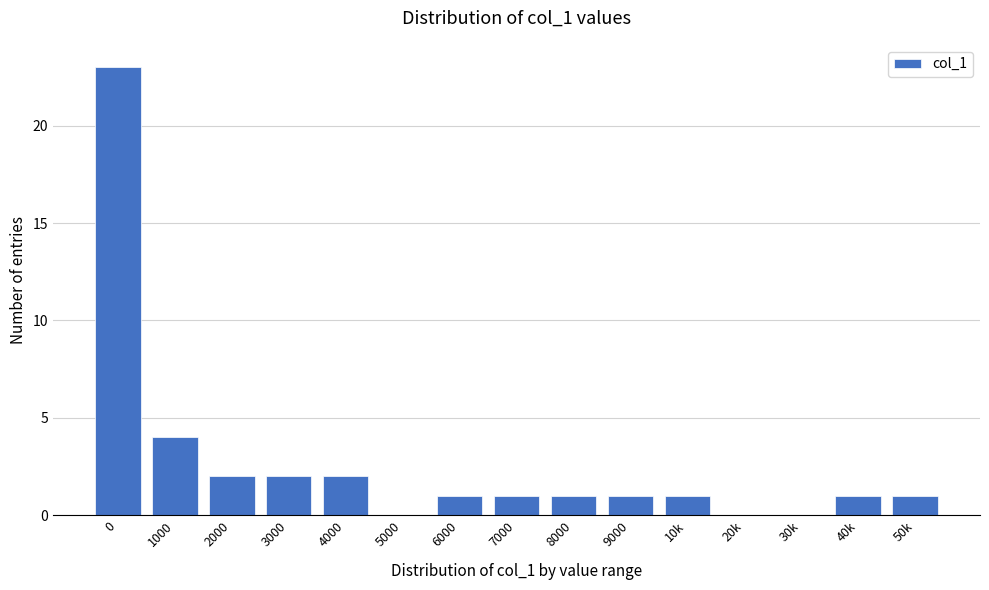

Reading left to right, extract all data points from this chart.

0=23	1000=4	2000=2	3000=2	4000=2	5000=0	6000=1	7000=1	8000=1	9000=1	10k=1	20k=0	30k=0	40k=1	50k=1